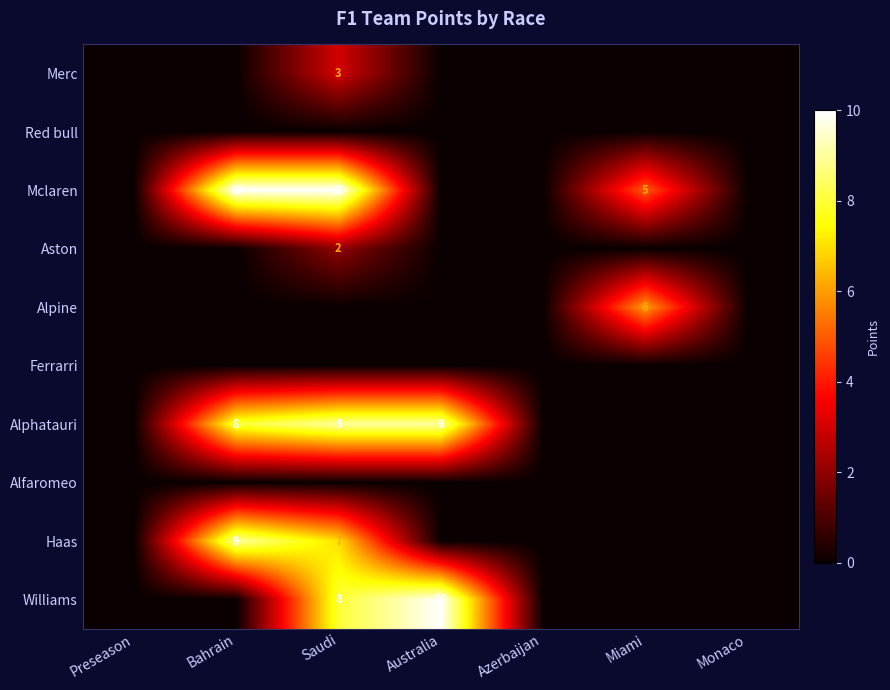

At how many categories does at least one series exceed 5?

4